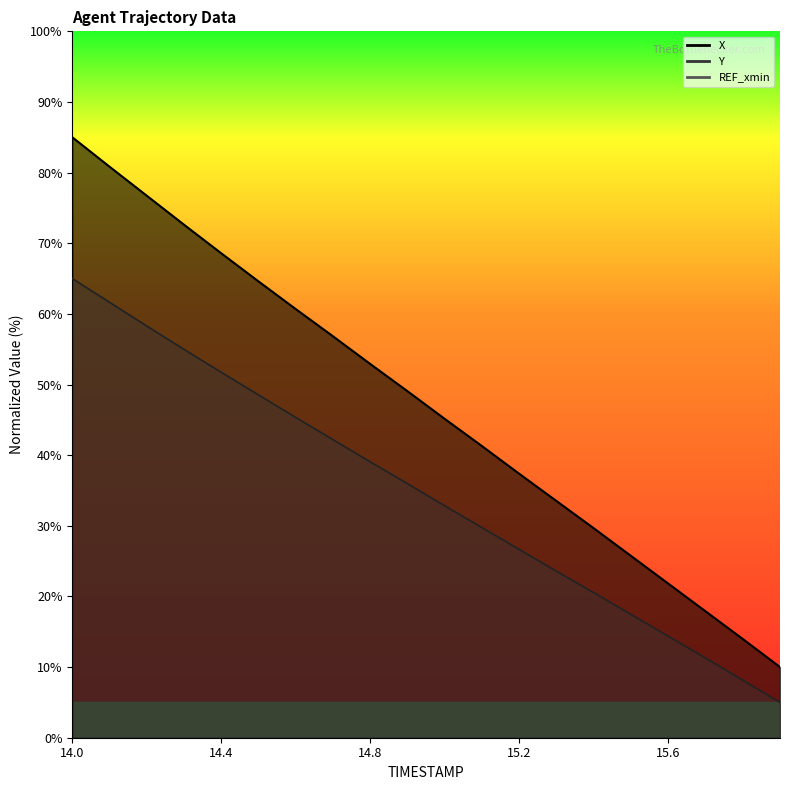

True or false: Y has more than 2 points higher than both neighbors.

False